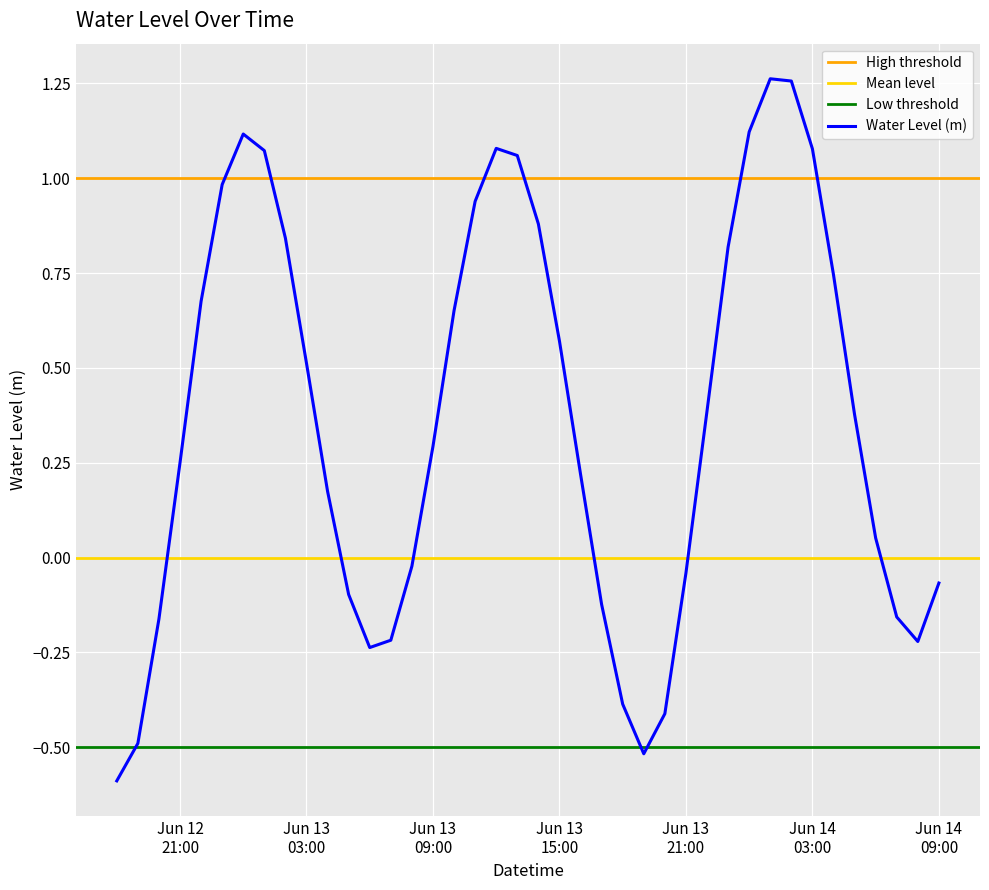

What is the change in value from 2023-06-12 23:00:00 to 2023-06-14 04:00:00?

-0.2